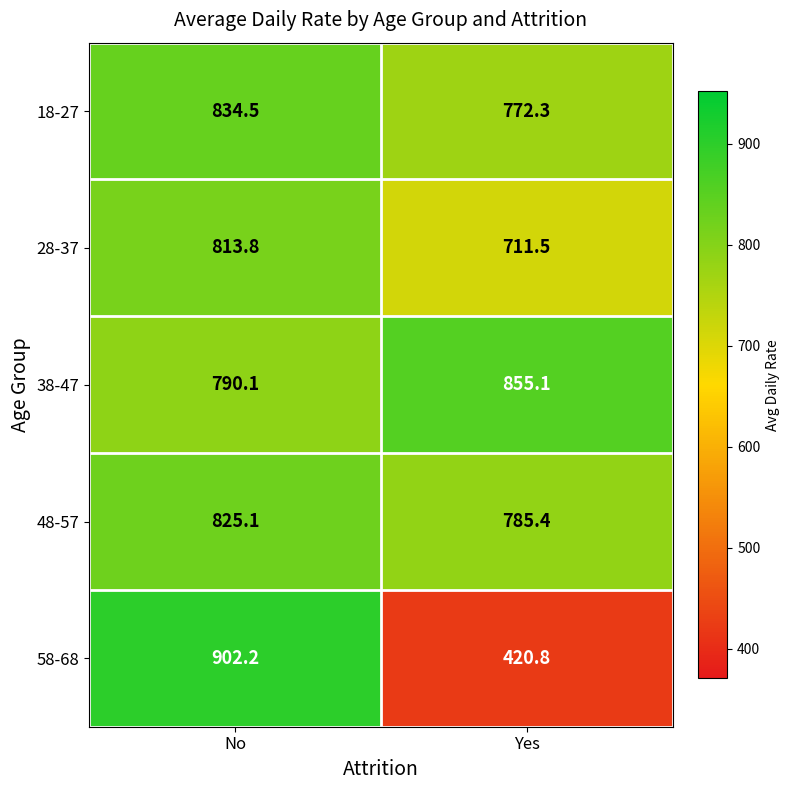

True or false: 58-68 has a value of 200.5 at Yes.

False